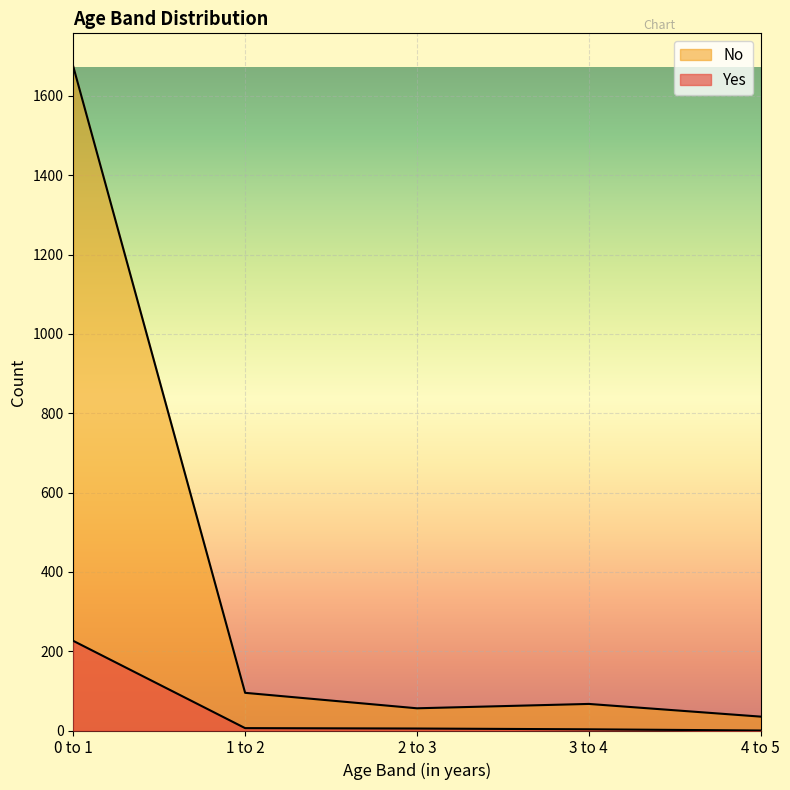

What is the difference between the No values at 2 to 3 and 4 to 5?

21